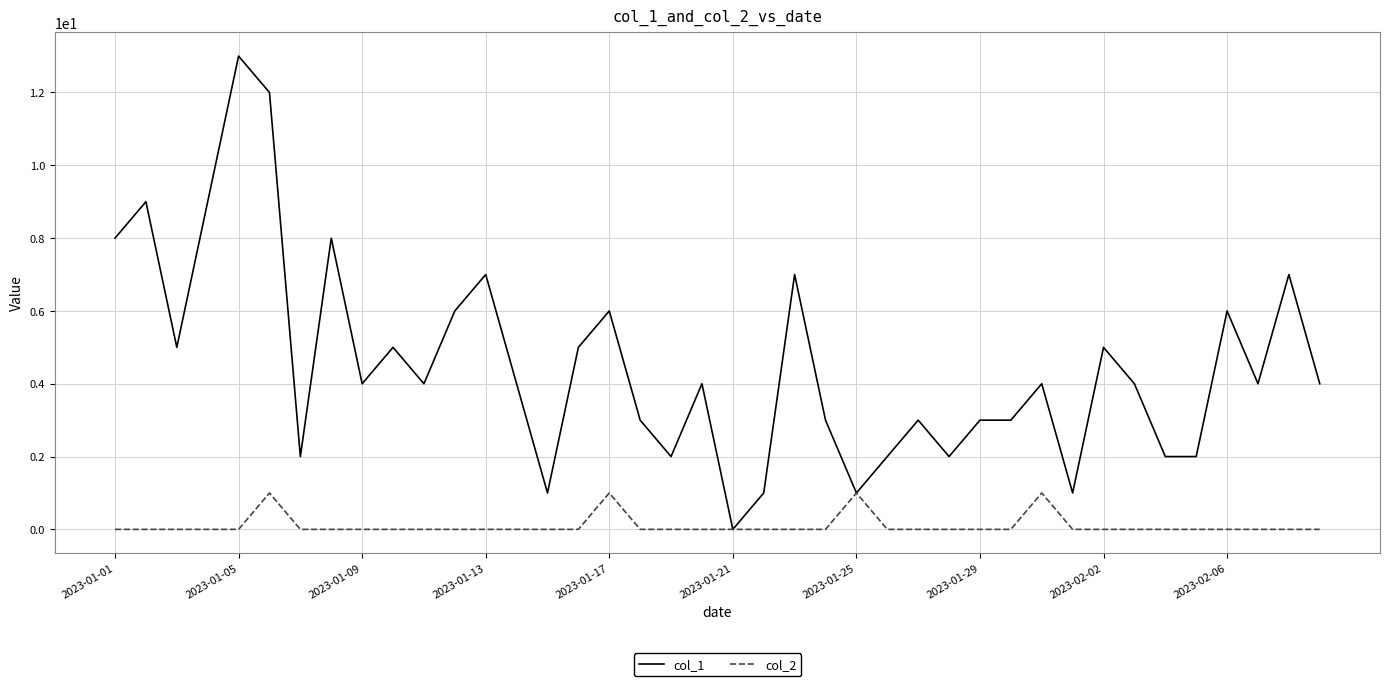

Which series has the largest range (max minus min)?

col_1